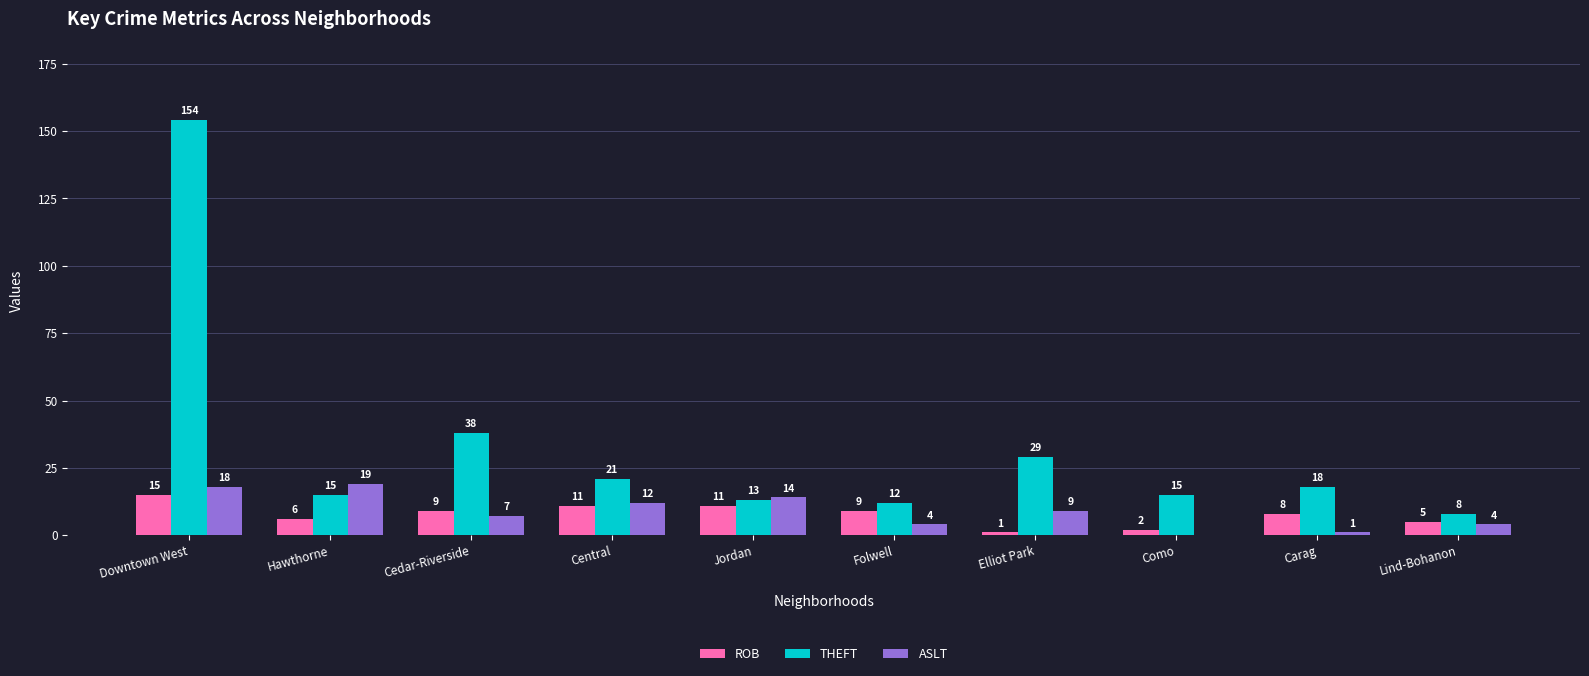

Between Downtown West and Jordan, which series saw the biggest shift?

THEFT